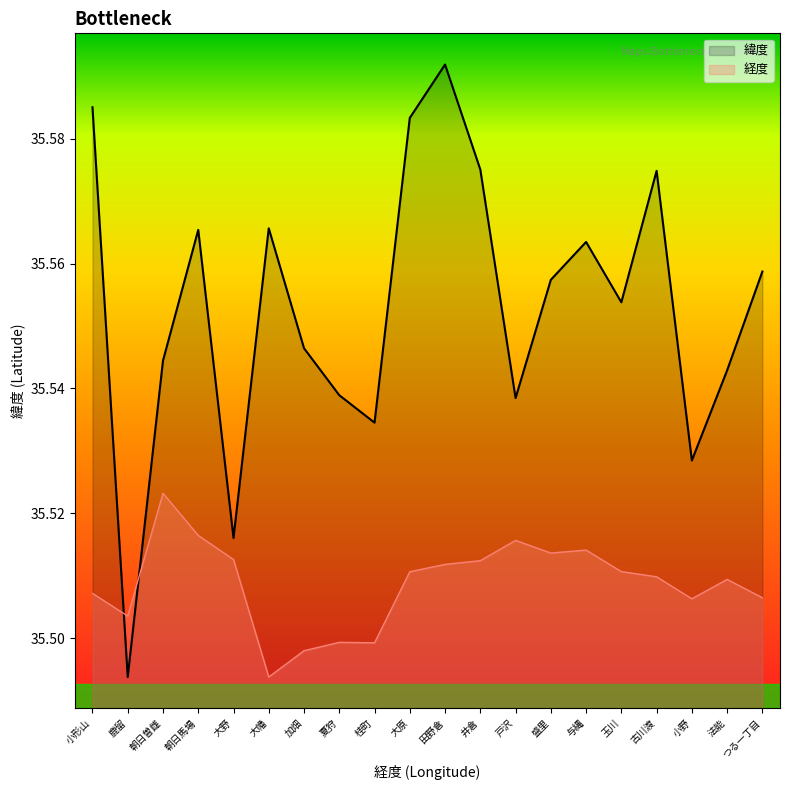

True or false: 緯度 has a value of 35.6 at 大幡.

True